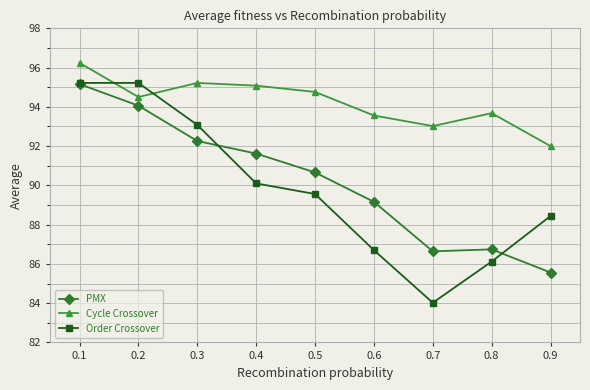

True or false: Order Crossover and PMX cross at least once.

True